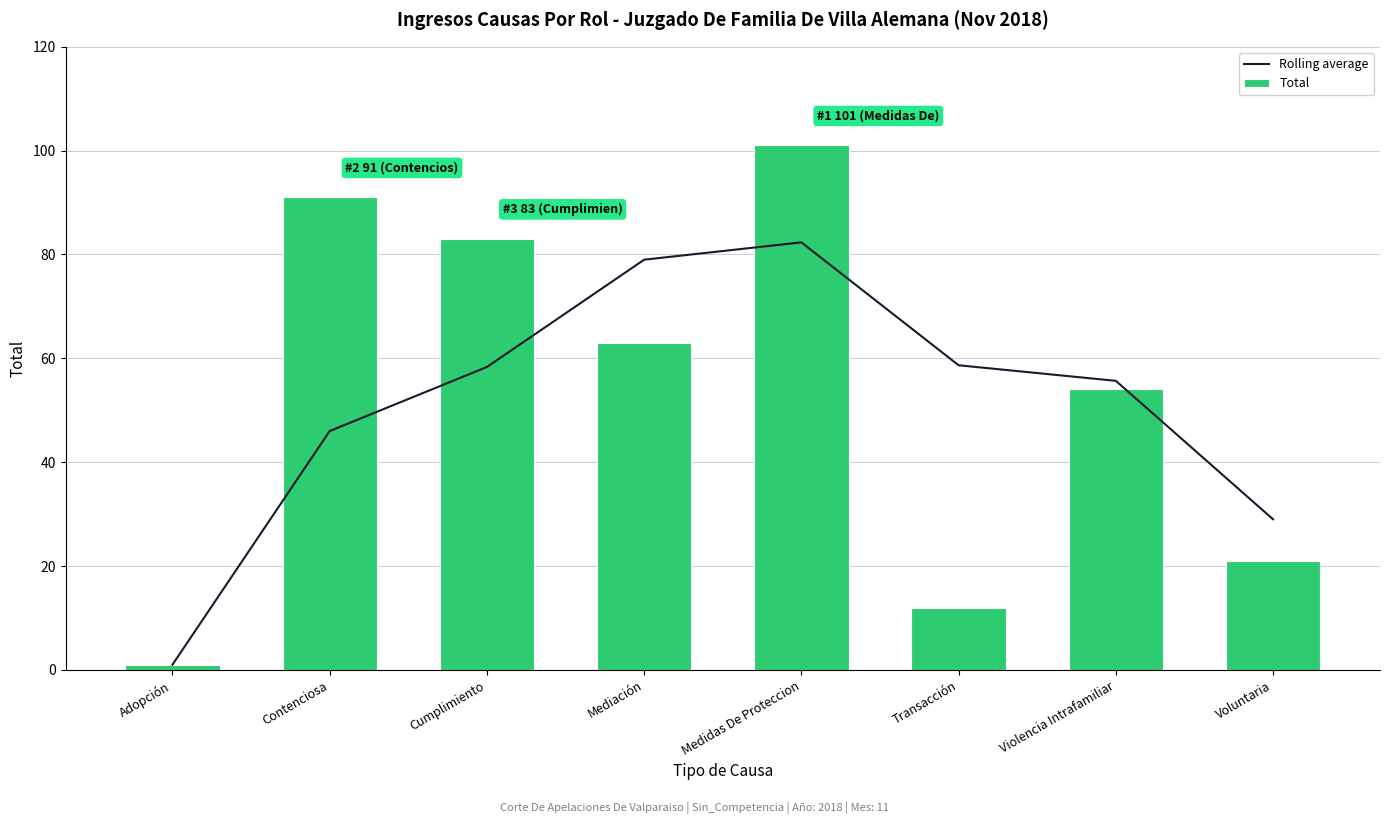

The Rolling average series shows 142.9 at Medidas De Proteccion. True or false?

False